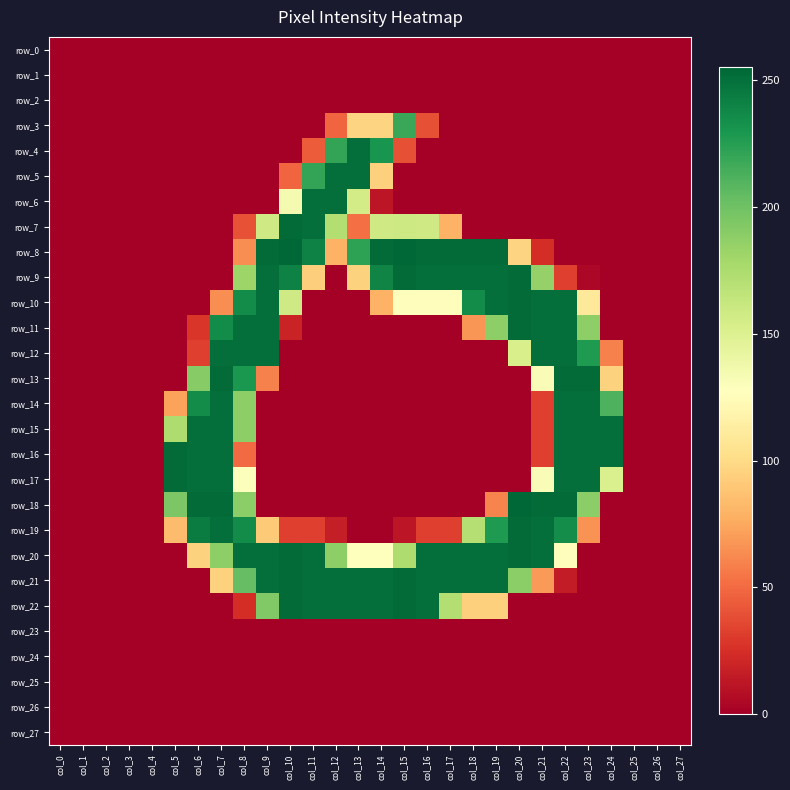

At which category does the chart reach its peak across all series?

col_10